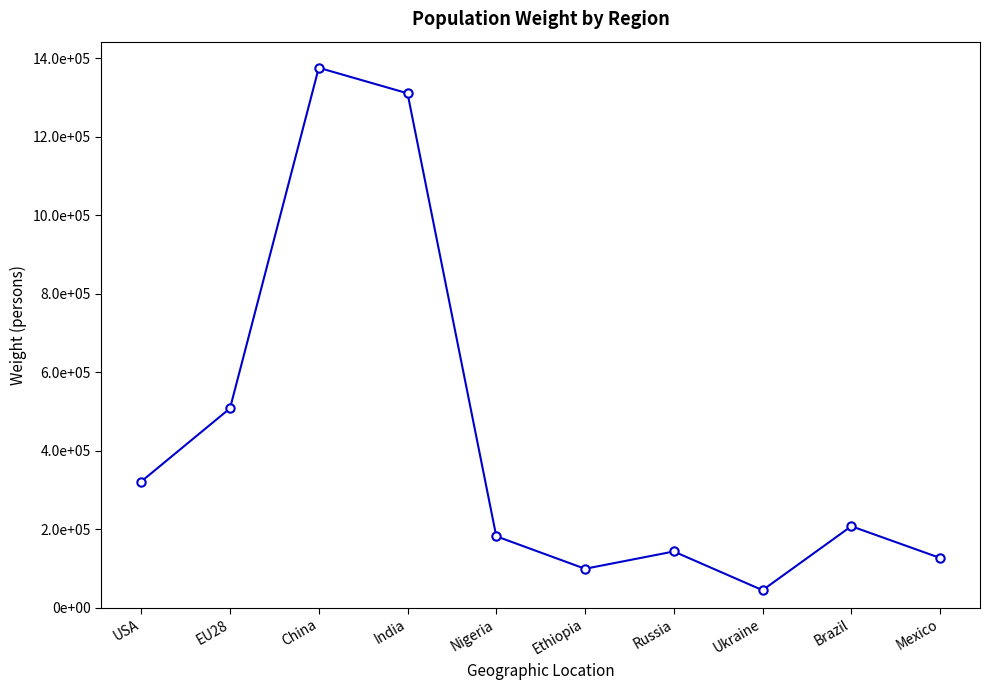

What is the sum of the values at Nigeria and EU28?

690402.0